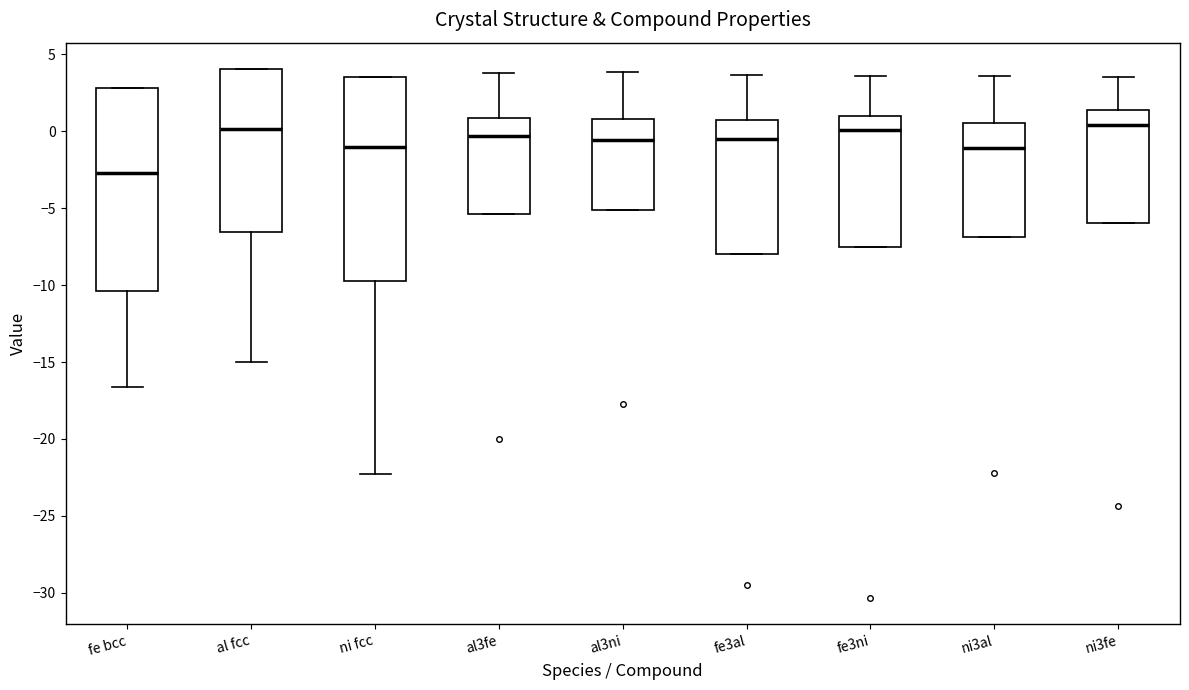

Reading left to right, transcribe this box plot: for each box, give where its median line is, the range the box spans, and where its two whiskers end, as read against the y-axis. The values are not printed on the chart, so give them approximately, as read against the axis.

fe bcc: median -2.5, box -10.5 to 3.0, whiskers -16.5 to 3.0
al fcc: median 0.0, box -6.5 to 4.0, whiskers -15.0 to 4.0
ni fcc: median -1.0, box -9.5 to 3.5, whiskers -22.5 to 3.5
al3fe: median -0.5, box -5.5 to 1.0, whiskers -5.5 to 4.0
al3ni: median -0.5, box -5.0 to 1.0, whiskers -5.0 to 4.0
fe3al: median -0.5, box -8.0 to 1.0, whiskers -8.0 to 3.5
fe3ni: median 0.0, box -7.5 to 1.0, whiskers -7.5 to 3.5
ni3al: median -1.0, box -7.0 to 0.5, whiskers -7.0 to 3.5
ni3fe: median 0.5, box -6.0 to 1.5, whiskers -6.0 to 3.5